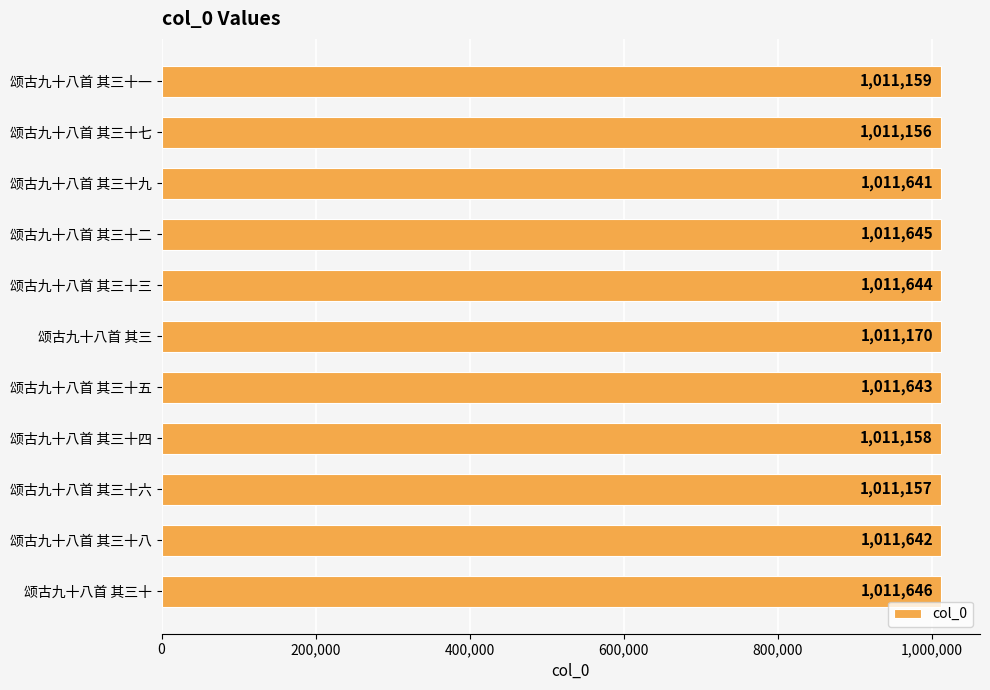

At which label is the value closest to 1011401?

颂古九十八首 其三